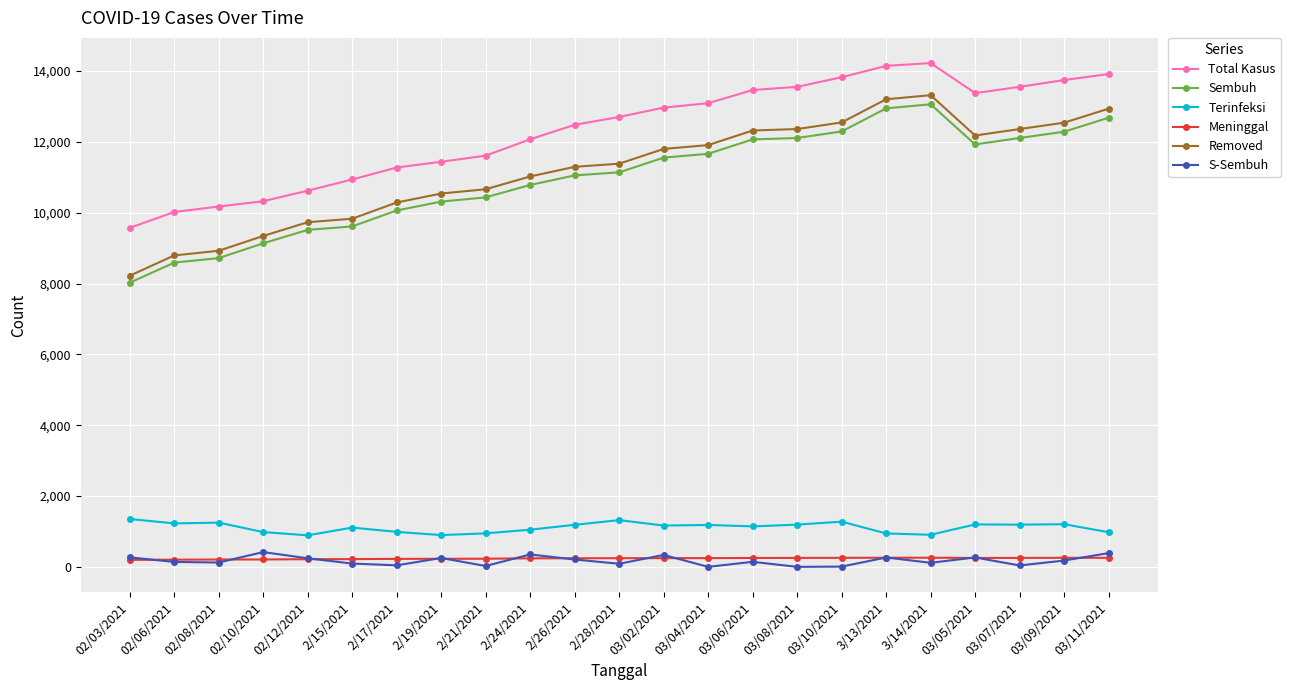

Which series has the widest spread of values?

Removed